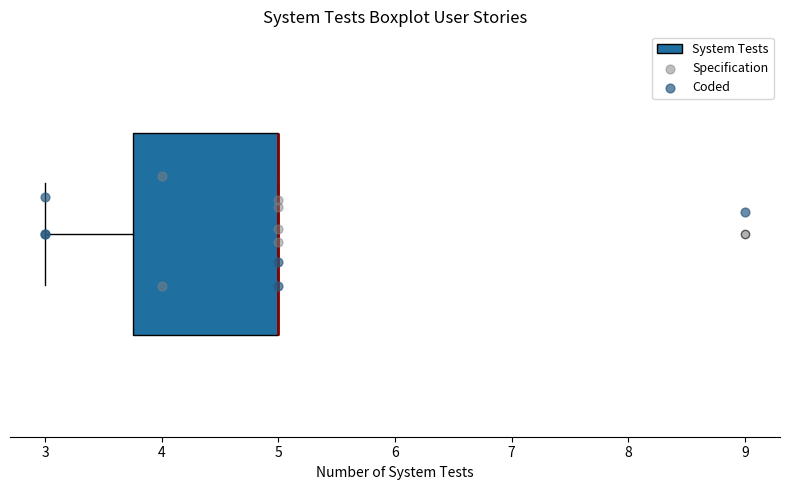

Transcribe this box plot: give where the median line is, the range the box spans, and where the two whiskers end, as read against the x-axis. The values are not printed on the chart, so give them approximately, as read against the axis.

median 5.0 (drawn on the box's right edge), box 3.8 to 5.0, whiskers 3.0 to 5.0